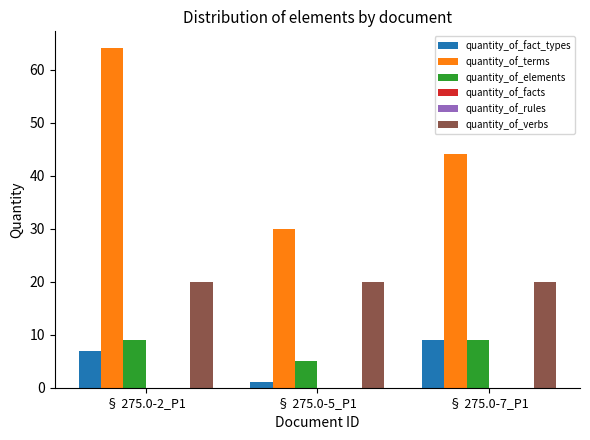

Reading left to right, what are all the values shown in this chart?

quantity_of_fact_types: 7	1	9
quantity_of_terms: 64	30	44
quantity_of_elements: 9	5	9
quantity_of_facts: 0	0	0
quantity_of_rules: 0	0	0
quantity_of_verbs: 20	20	20